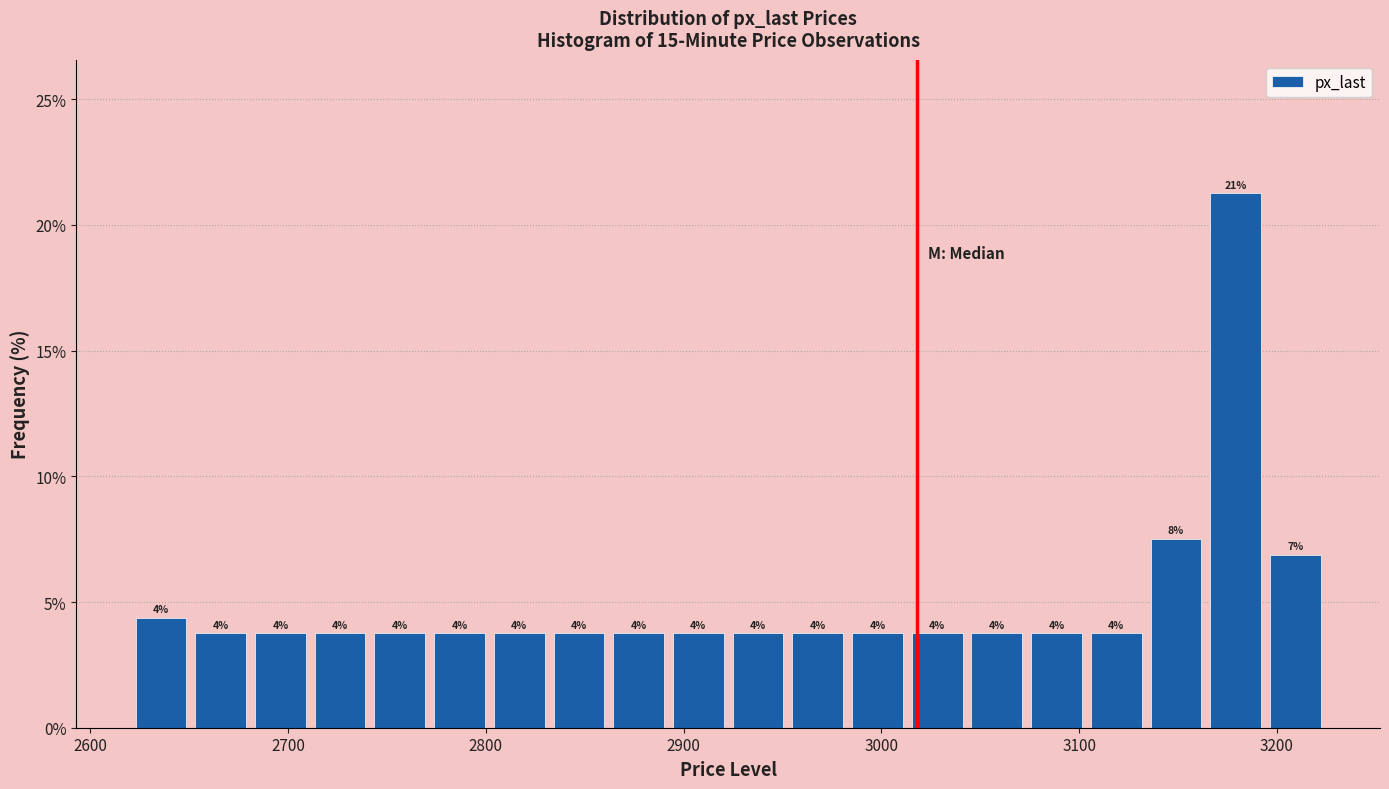

Read against the x-axis, roughly where is the centre of the tallest bar?

3180